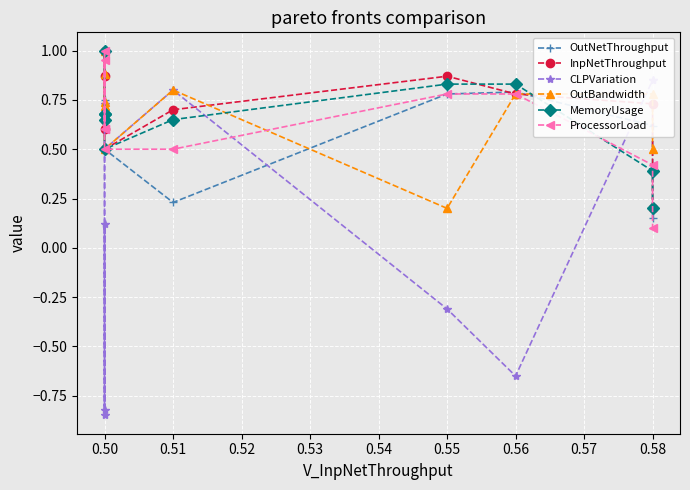

In OutNetThroughput, how many points are lower than both neighbors (excluding endpoints)?

2